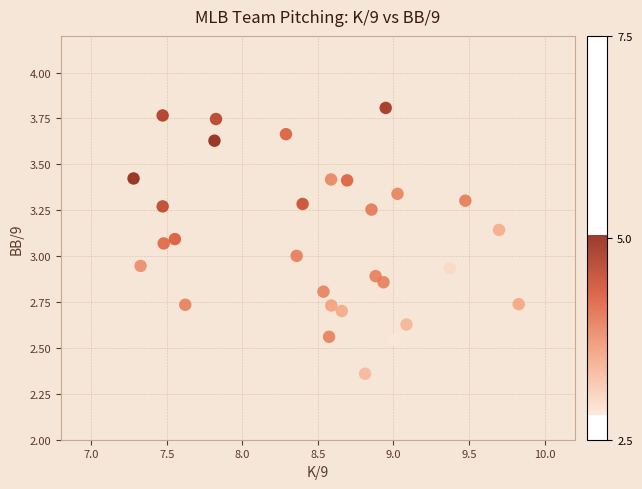

What is the range of Y values (max minus min)?

1.4